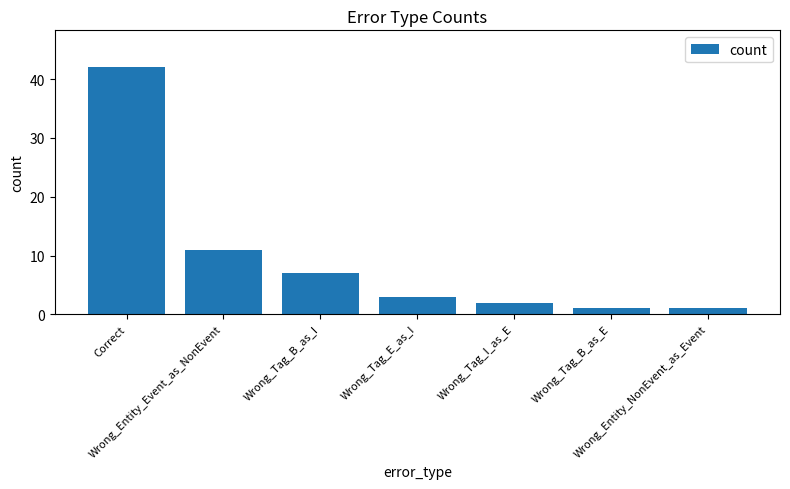

What is the sum of all values?

67